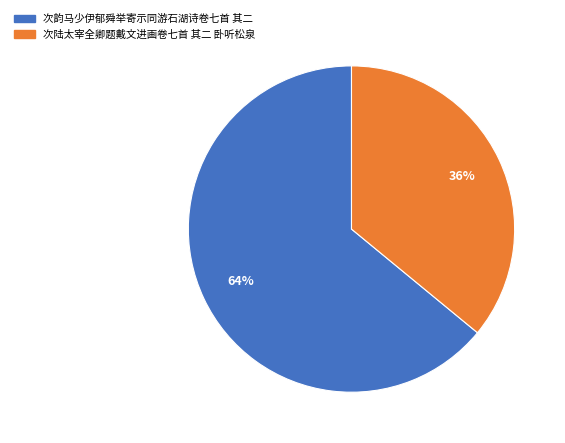

The 次陆太宰全卿题戴文进画卷七首 其二 卧听松泉 slice represents 24% of the pie. True or false?

False